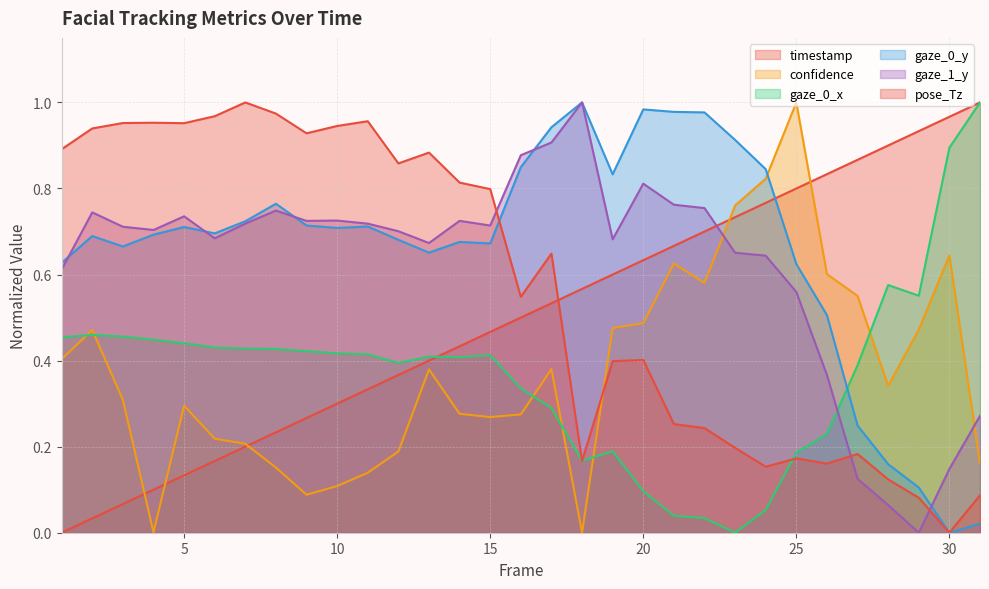

Read the pose_Tz value at 23.

0.2